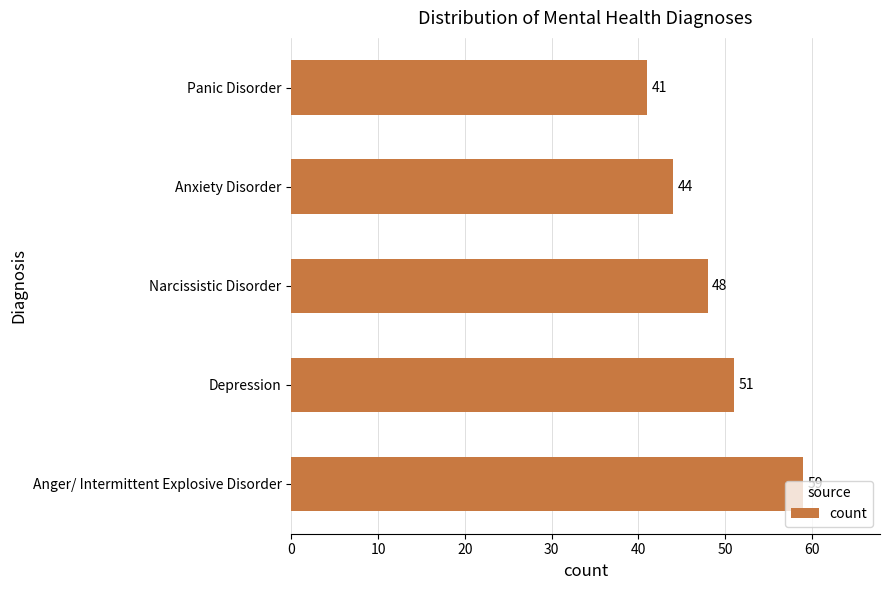

Which has a higher value, Anxiety Disorder or Depression?

Depression